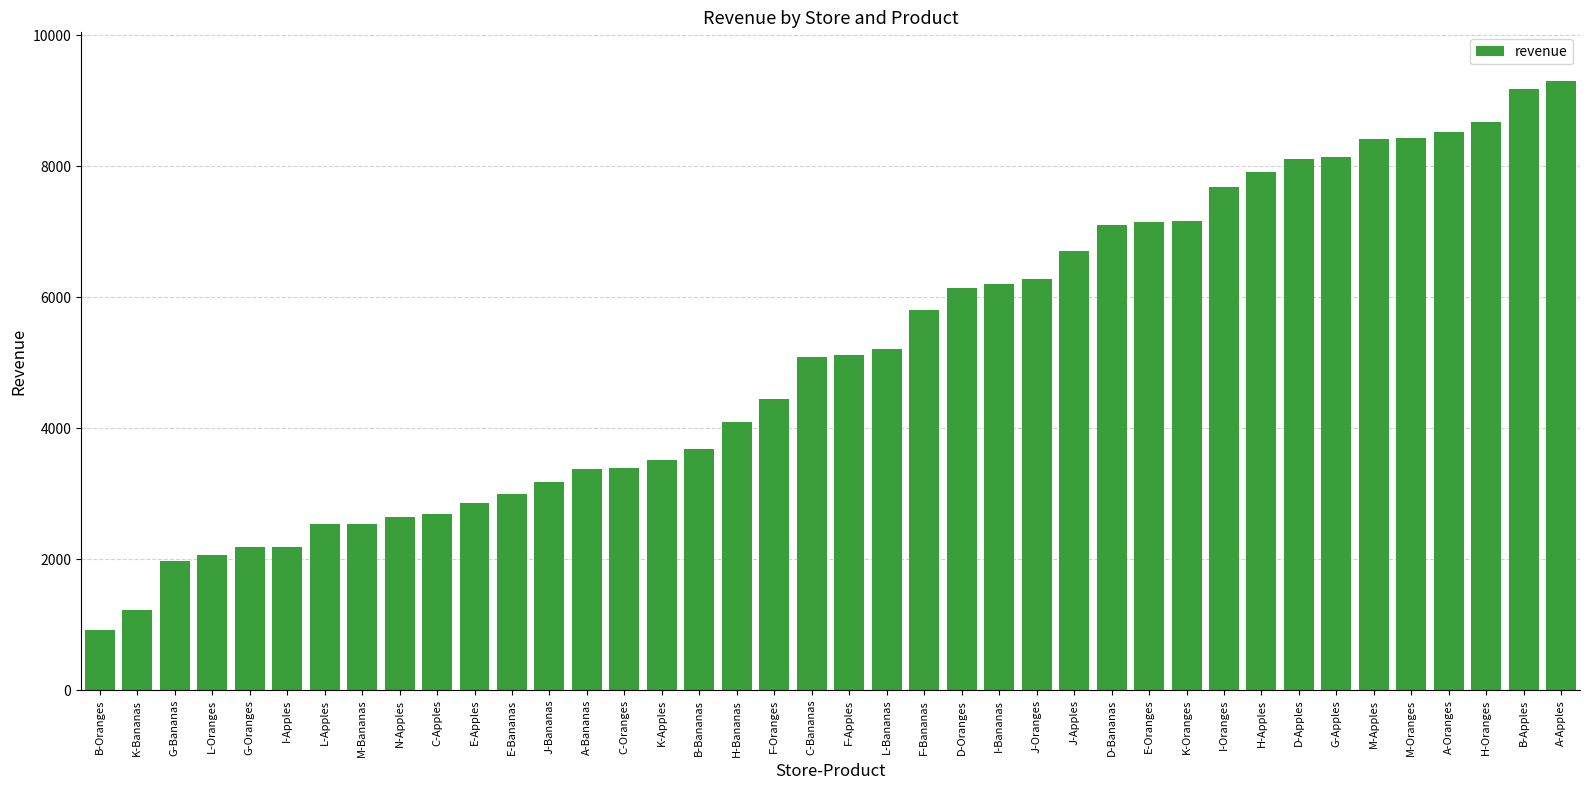

What is the difference between the maximum and minimum values?

8385.1